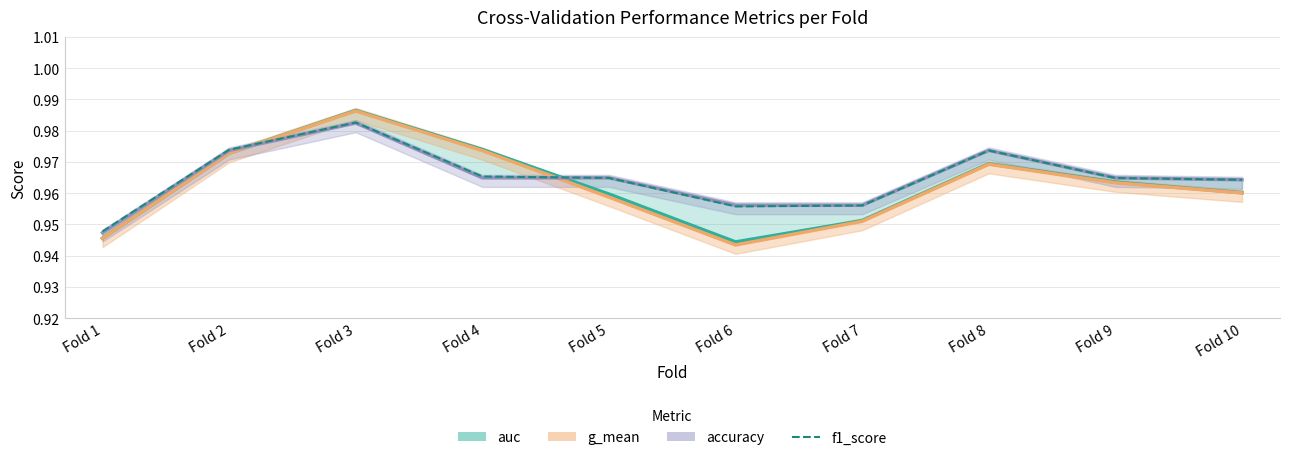

Where is the first local maximum for g_mean?

Fold 3